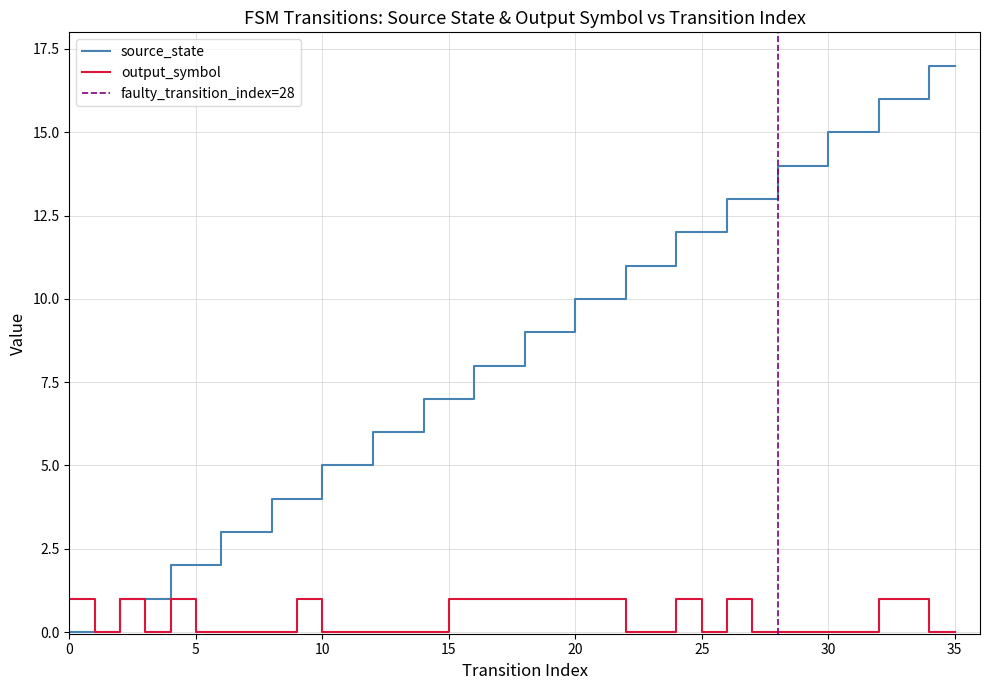

How many categories are shown in the chart?

36